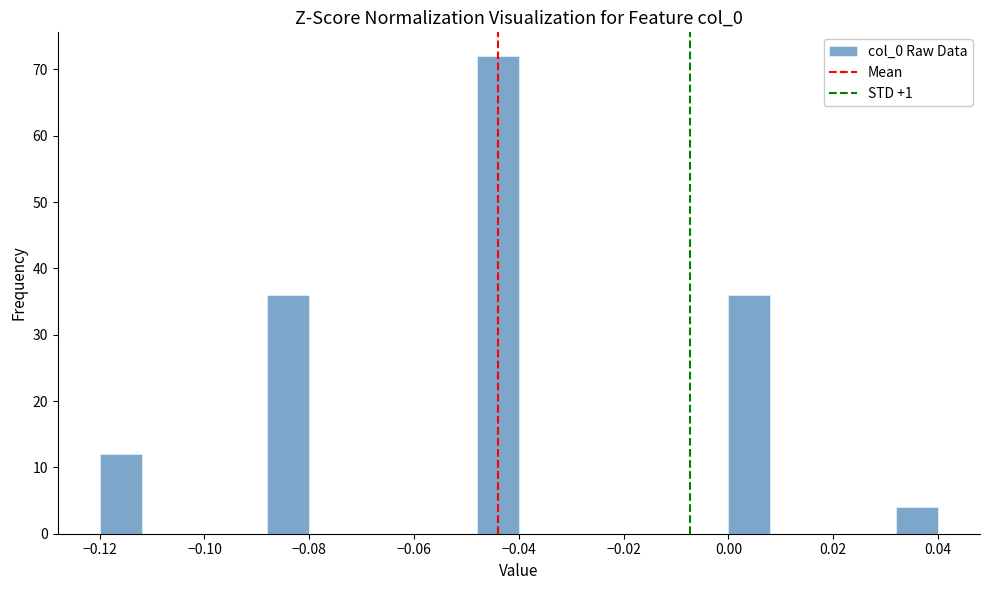

Reading left to right, list every bar in this chart as the range it spans on the x-axis followed by its height. The values are not printed on the chart, so give them approximately, as read against the axis.

-0.120 to -0.112: 12
-0.112 to -0.104: 0
-0.104 to -0.096: 0
-0.096 to -0.088: 0
-0.088 to -0.080: 36
-0.080 to -0.072: 0
-0.072 to -0.064: 0
-0.064 to -0.056: 0
-0.056 to -0.048: 0
-0.048 to -0.040: 72
-0.040 to -0.032: 0
-0.032 to -0.024: 0
-0.024 to -0.016: 0
-0.016 to -0.008: 0
-0.008 to 0.000: 0
0.000 to 0.008: 36
0.008 to 0.016: 0
0.016 to 0.024: 0
0.024 to 0.032: 0
0.032 to 0.040: 4